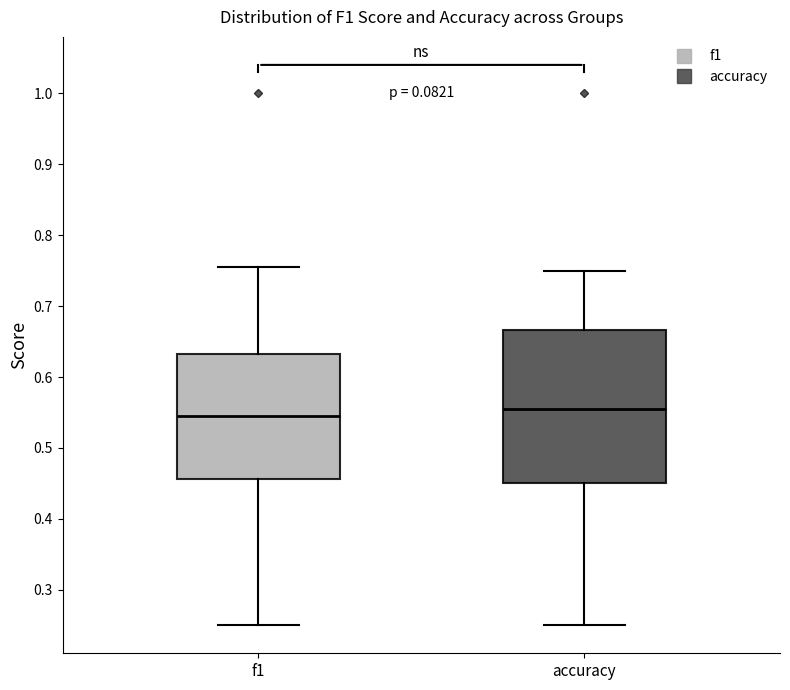

Comparing the boxes themselves (not the whiskers), which one is the tallest?

accuracy